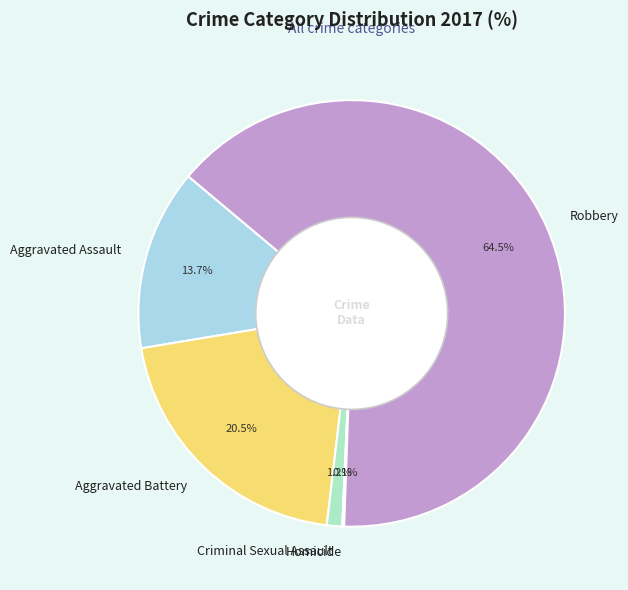

Is it true that Robbery is 72% of the pie?

False